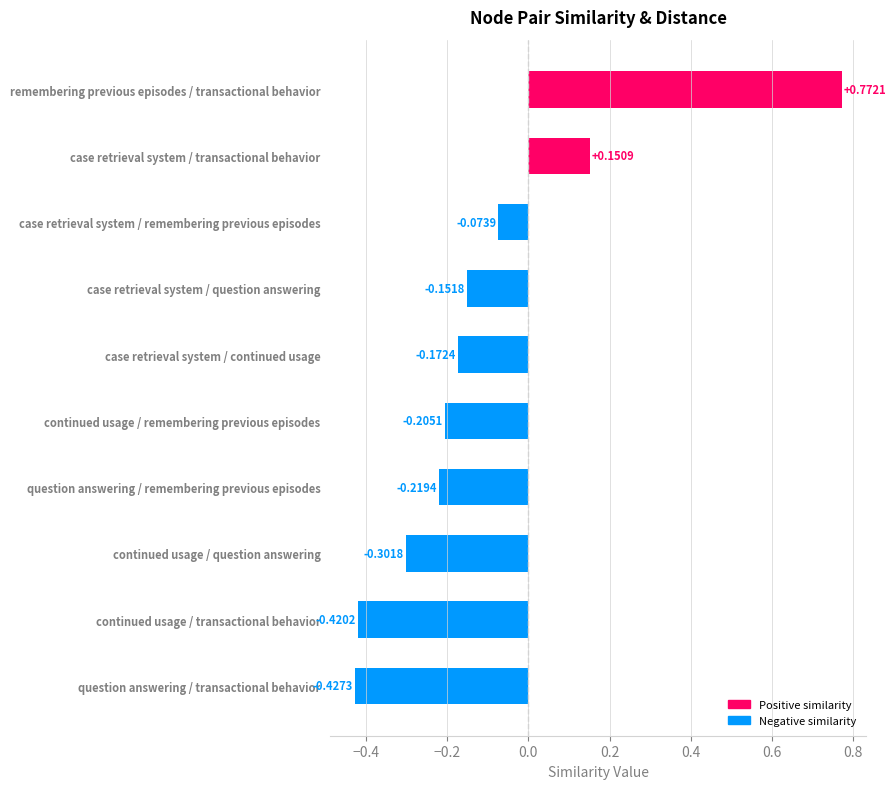

Does the chart contain any negative values?

Yes